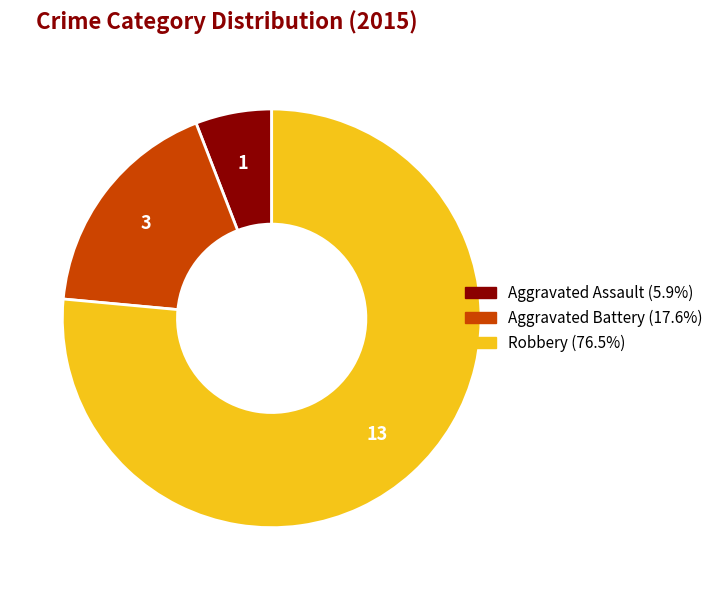

Do Aggravated Assault and Robbery together represent more than half of the pie?

Yes